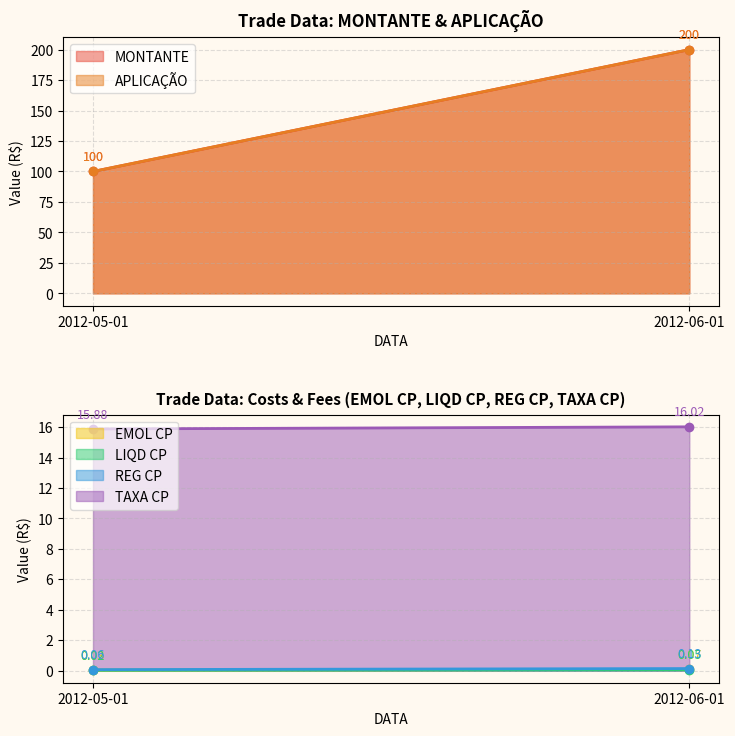

Reading left to right, what are all the values shown in this chart?

MONTANTE: 100.0	200.0
APLICAÇÃO: 100.0	200.0
EMOL CP: 0.0	0.1
LIQD CP: 0.0	0.1
REG CP: 0.1	0.1
TAXA CP: 15.9	16.0